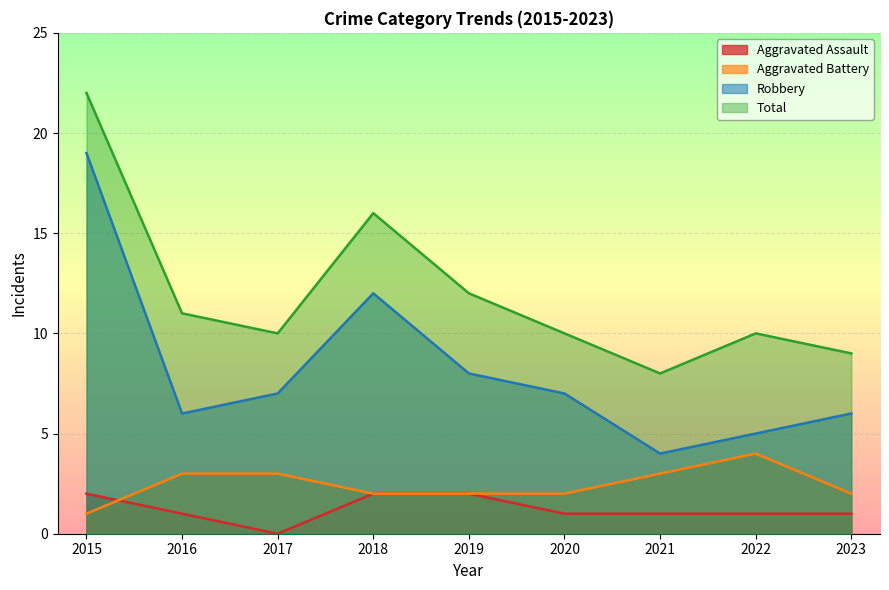

How many intersections are there between Aggravated Assault and Aggravated Battery?

1